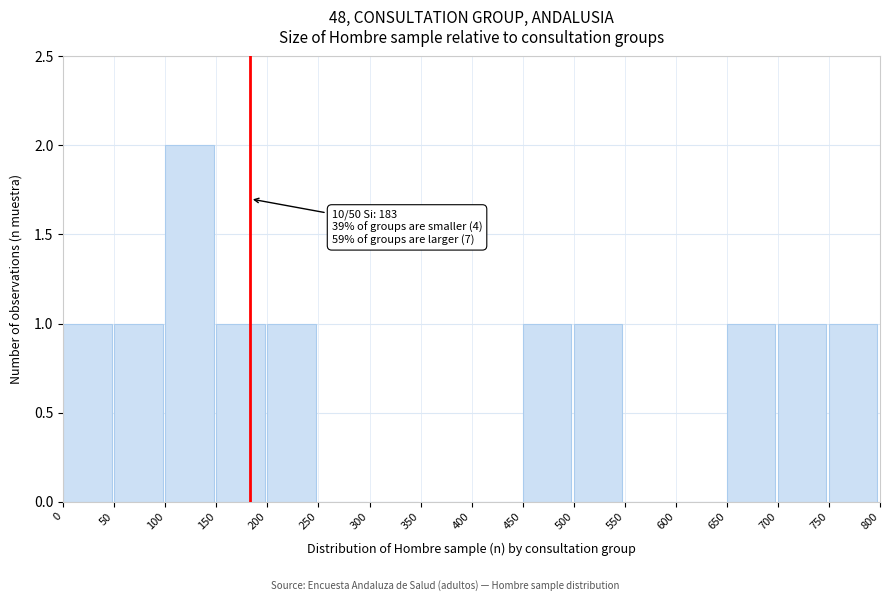

Which range on the x-axis has the tallest bar?

100 to 150